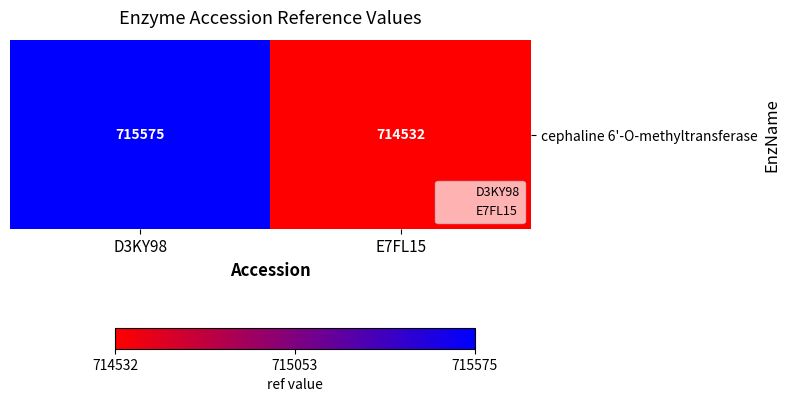

Where is the data nearest to the value 715053?

E7FL15